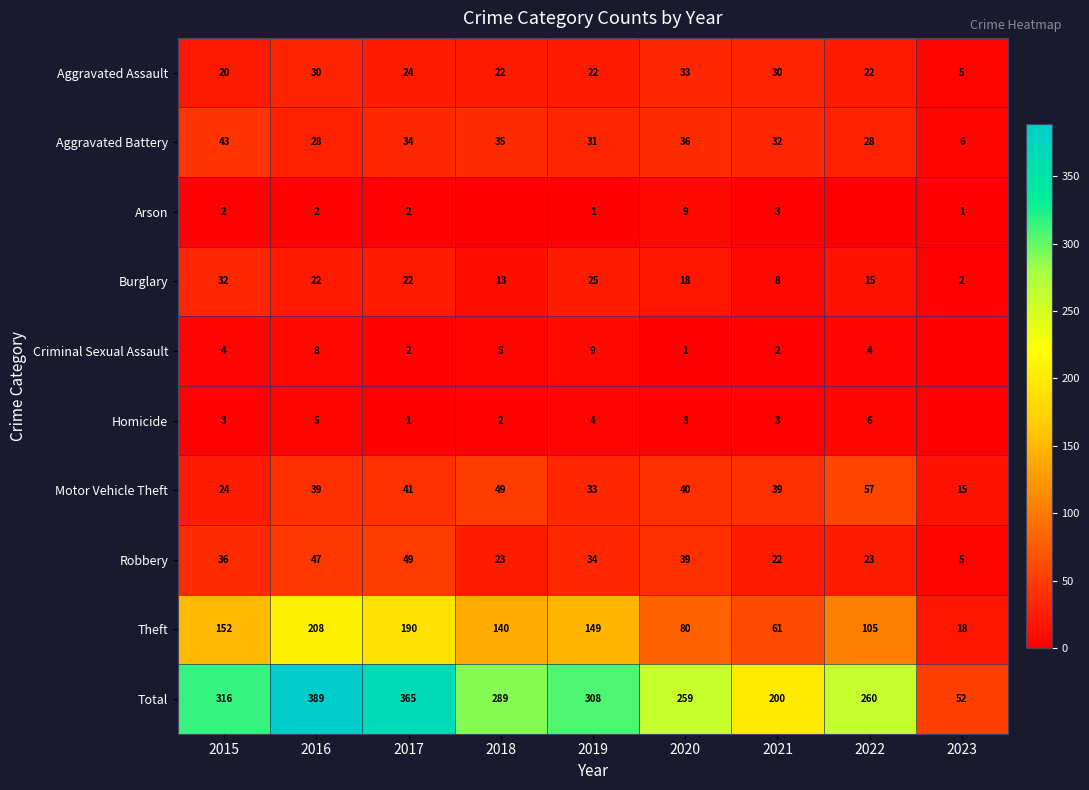

Rank the categories by Theft value from highest to lowest.

2016, 2017, 2015, 2019, 2018, 2022, 2020, 2021, 2023